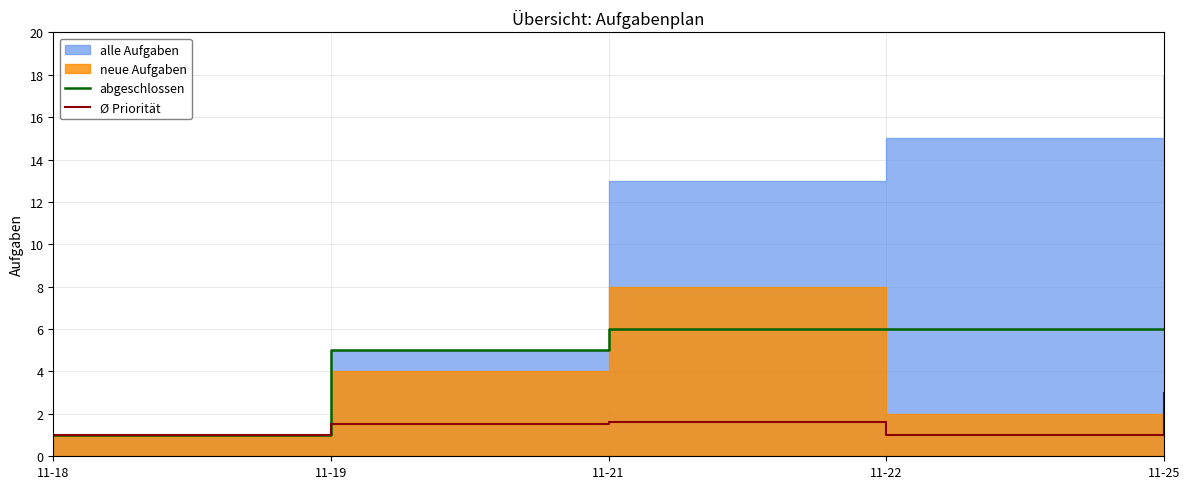

Is it true that Ø Priorität equals 1.5 at 11-19?

True